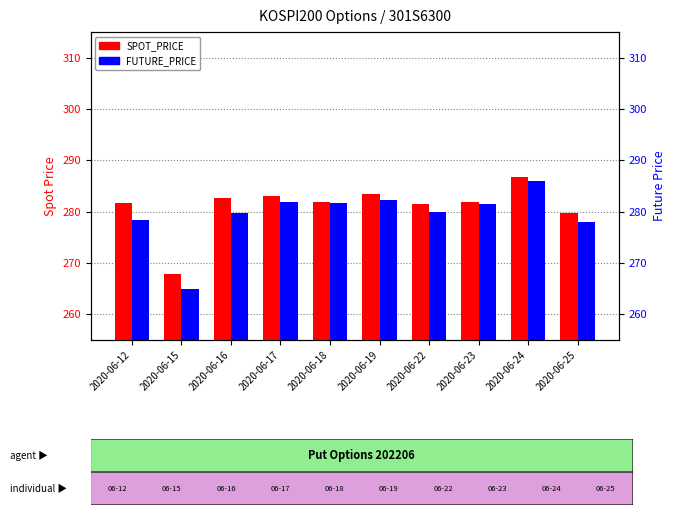

Count the number of data series in this chart.

2